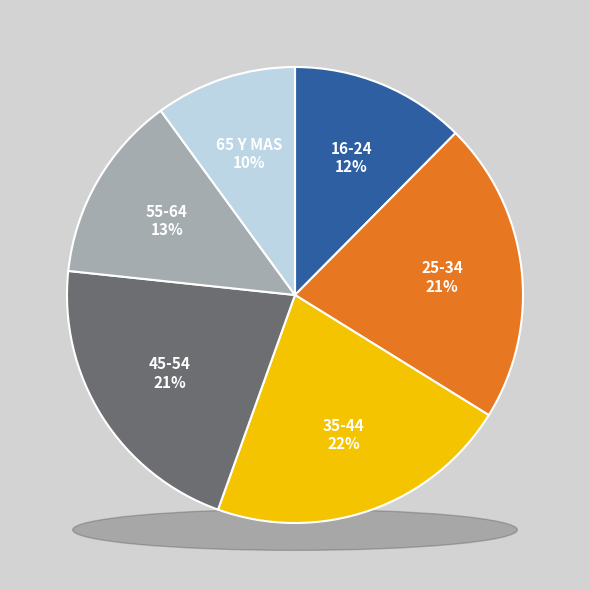

What is the largest slice in the pie chart?

35-44